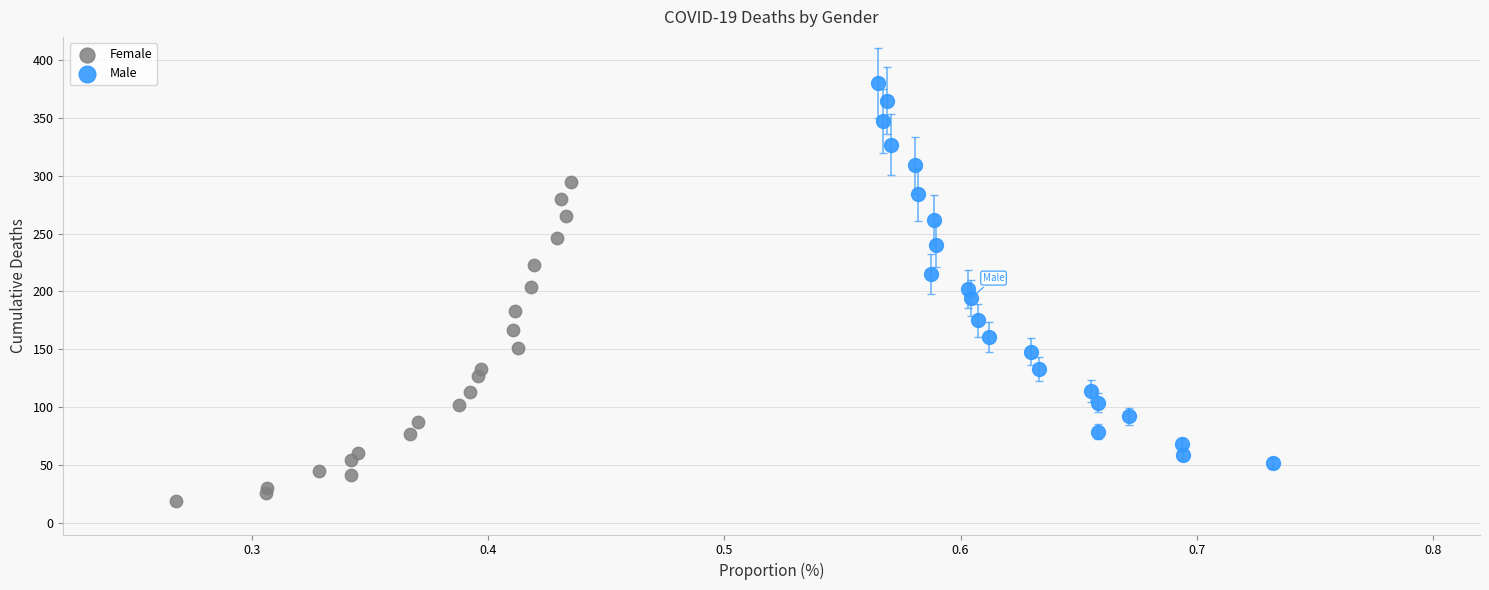

Which series contains the lowest Y value?

Female